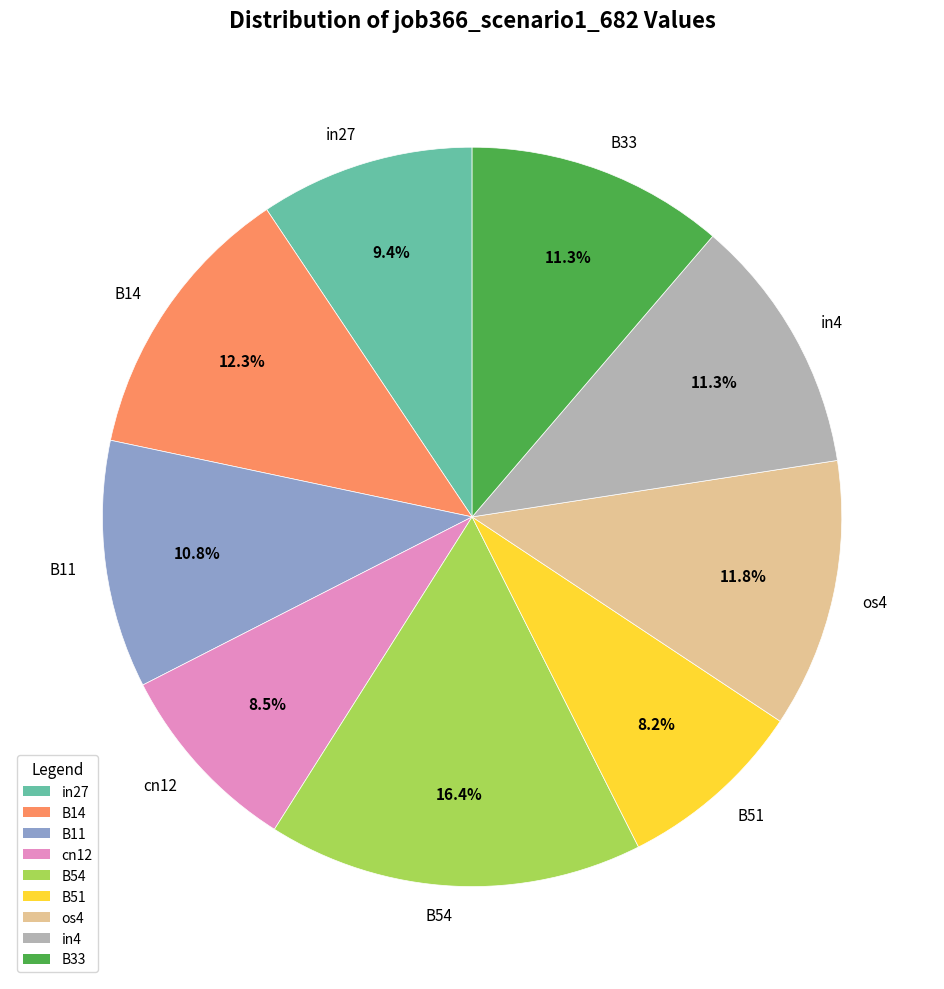

To the nearest percent, what is the average slice percentage?

11%